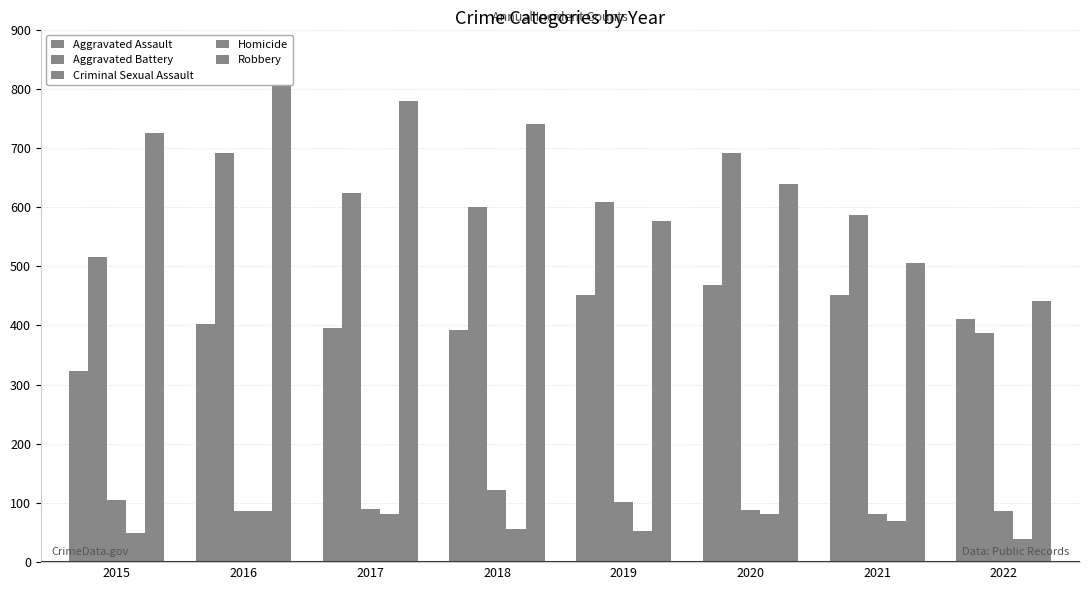

What is the lowest value of the Criminal Sexual Assault series?

82